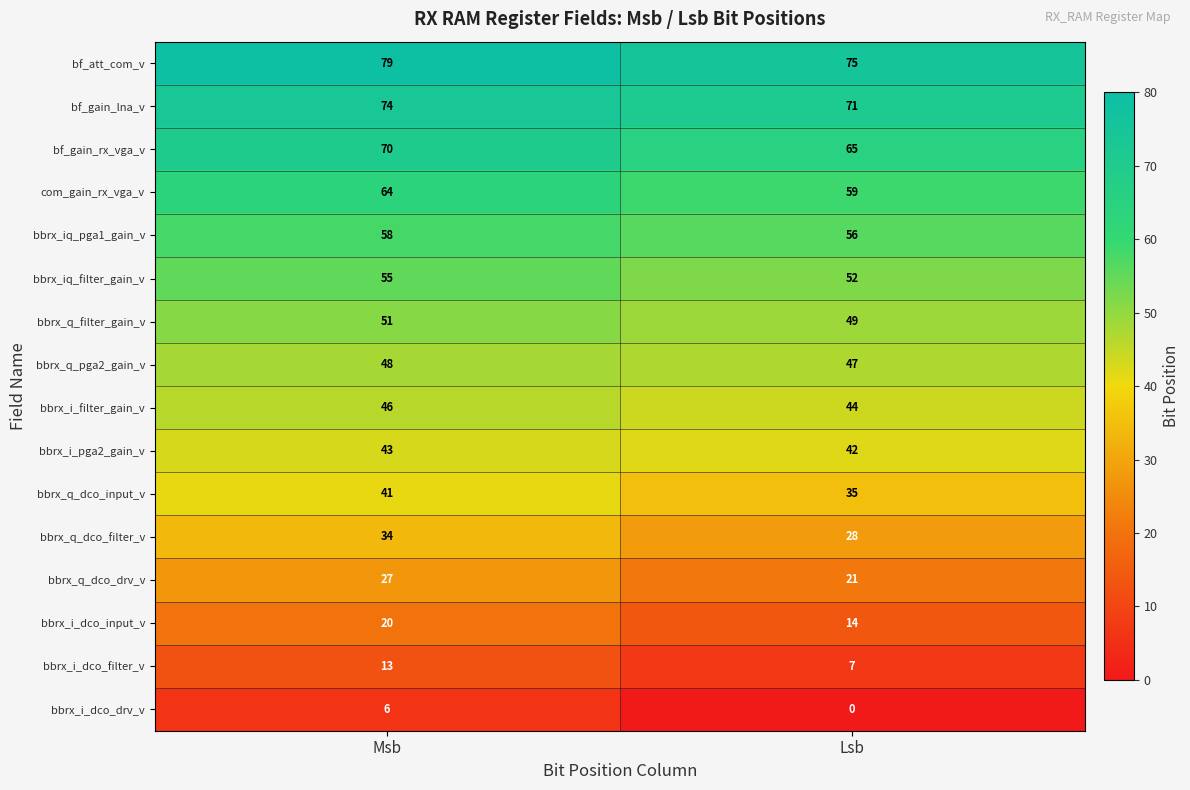

The value of bbrx_i_dco_drv_v at Lsb is 4. True or false?

False